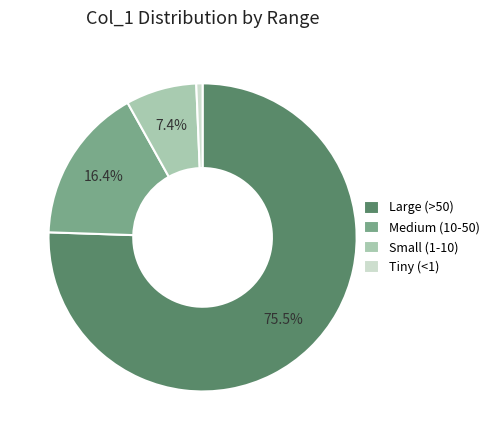

Is there a majority slice in this chart?

Yes